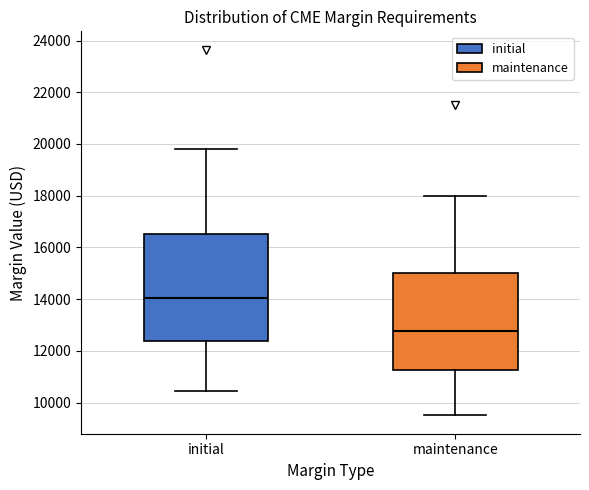

Where does the upper whisker of the box for maintenance end on the y-axis? The values are not printed on the chart, so give them approximately, as read against the axis.

18000